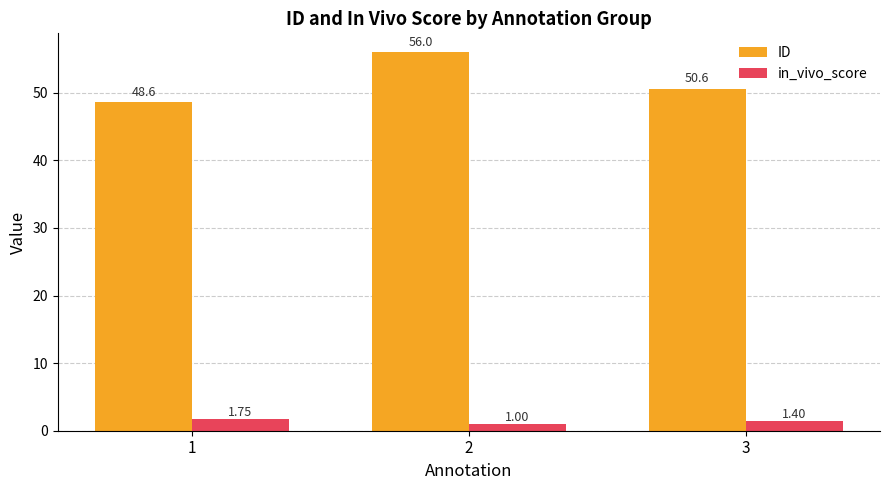

Is the value of ID at 3 greater than the value of in_vivo_score at 2?

Yes